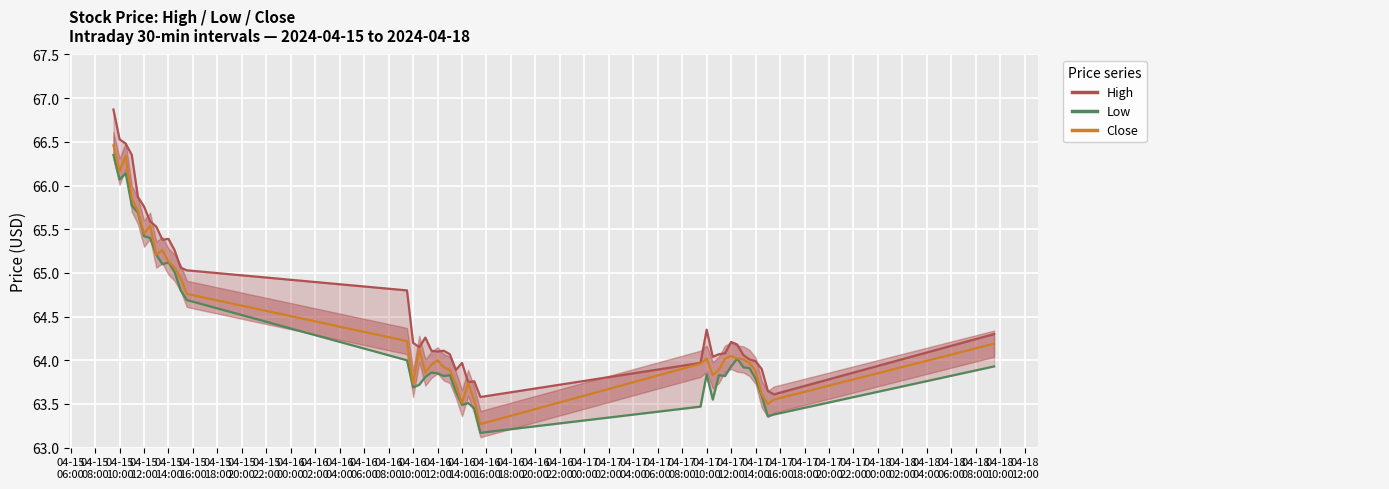

True or false: Close and Low cross at least once.

False